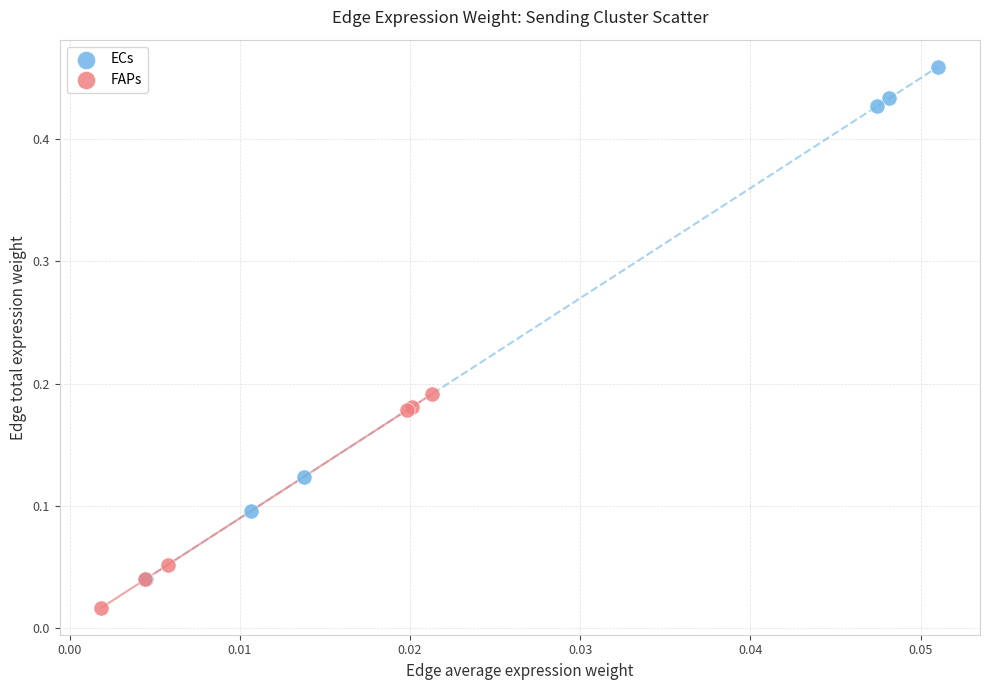

Which series contains the lowest Y value?

FAPs